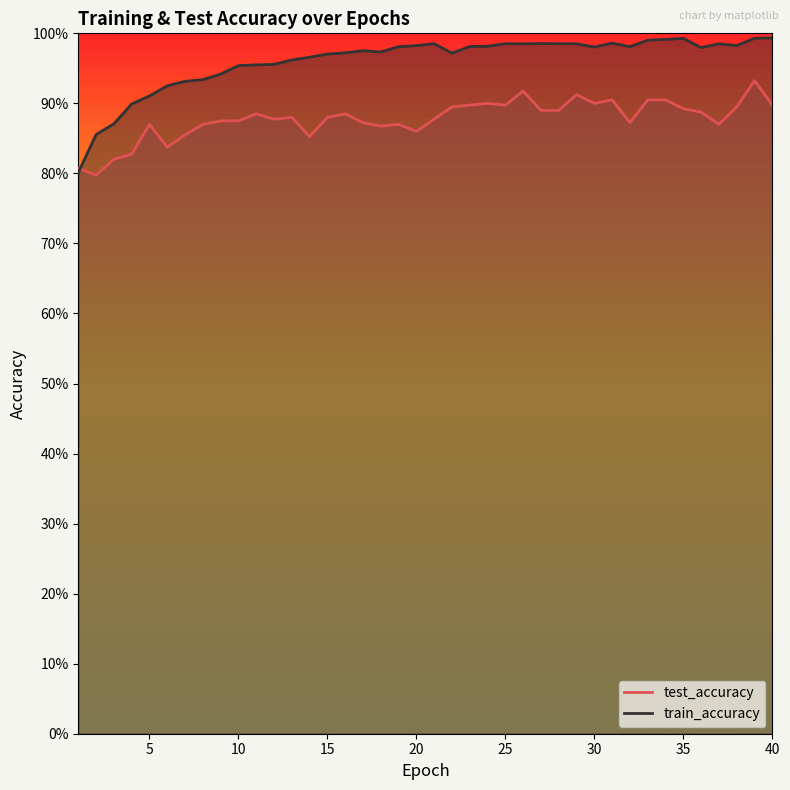

How many test_accuracy values are between 0 and 1?

40